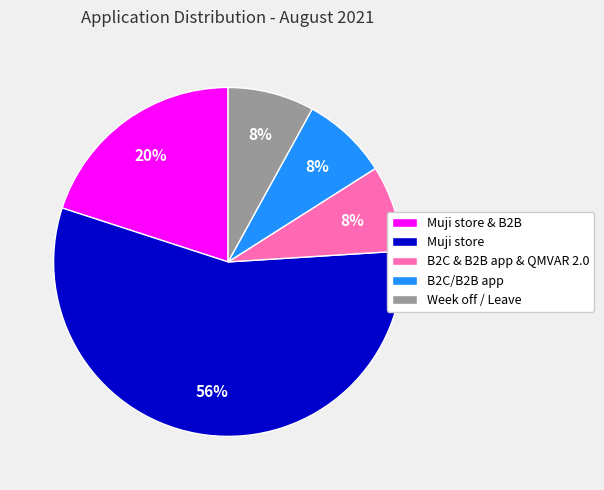

To the nearest percent, what is the difference between the B2C/B2B app and Muji store slice percentages?

48%